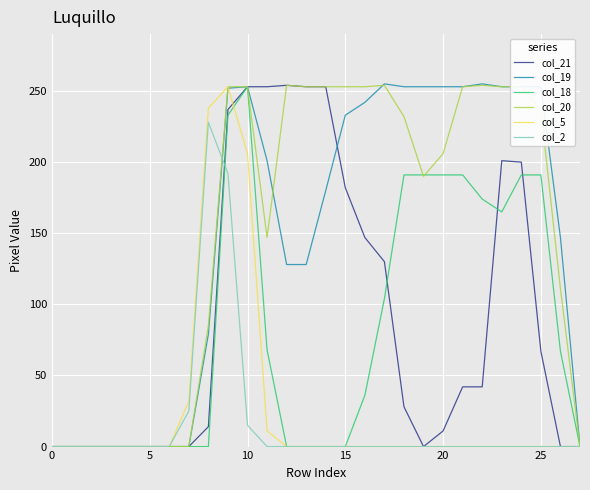

What is the maximum value shown in the chart?

255